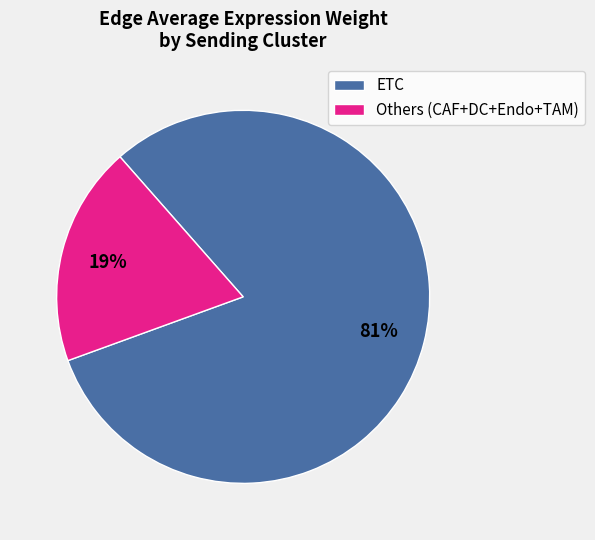

What percentage is the ETC slice, to the nearest percent?

81%